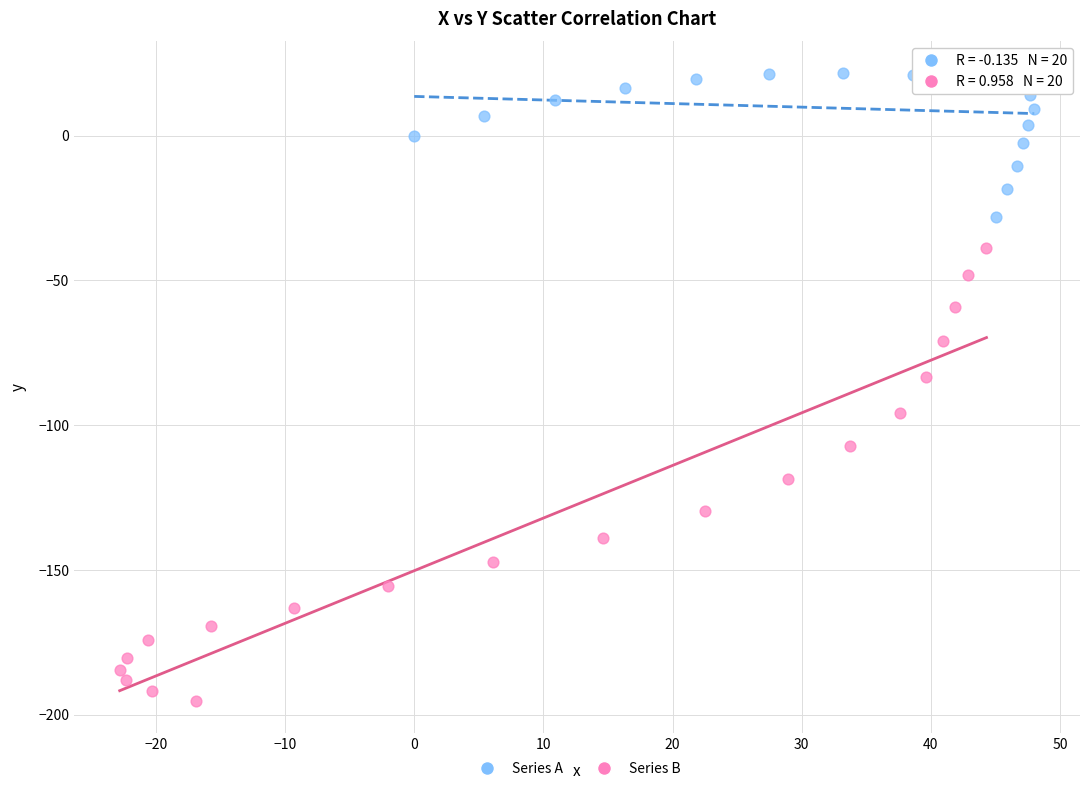

Which series reaches the minimum Y coordinate?

Series B